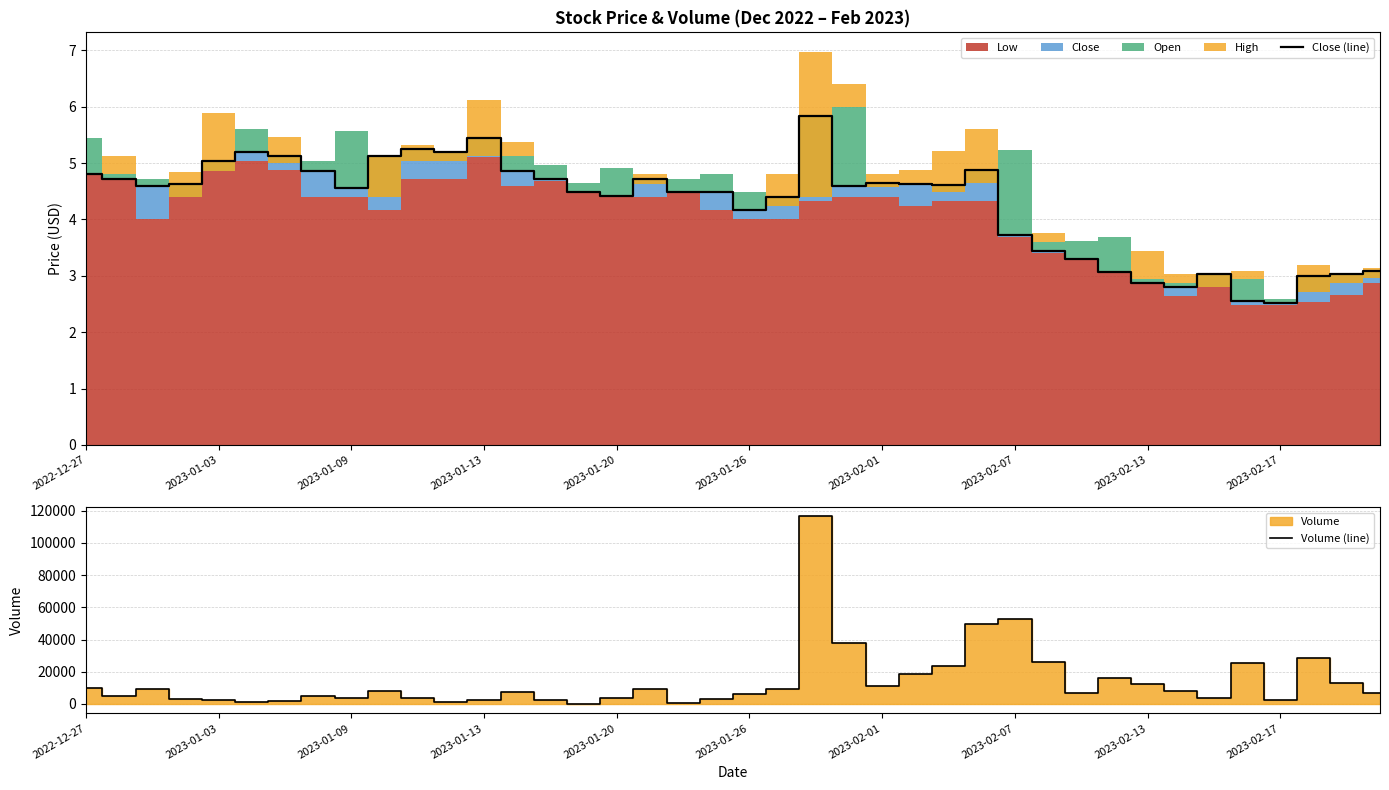

What is the value of the Volume (line) point at the 24th from the left?

38113.0